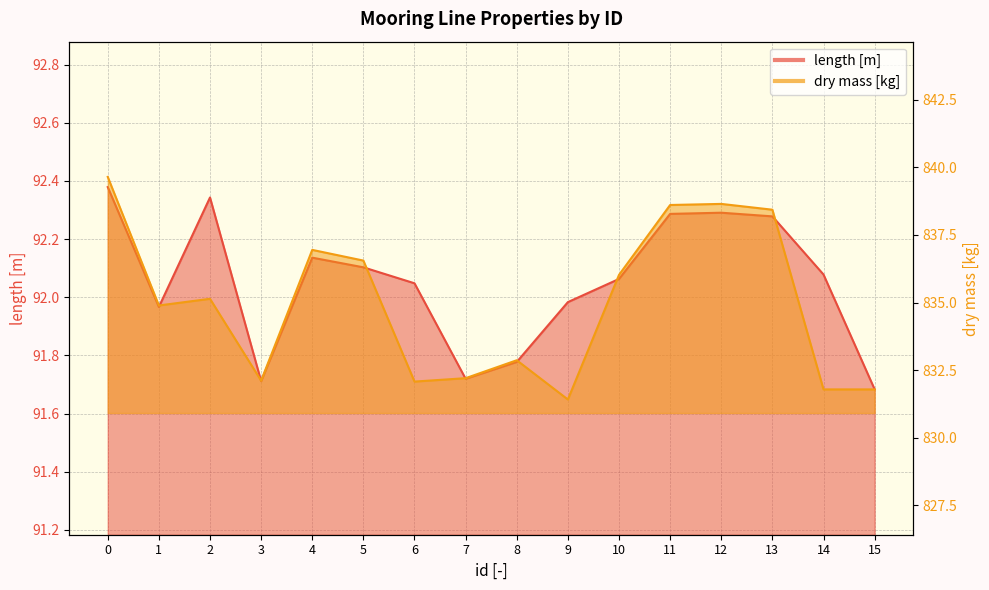

Is it true that dry mass [kg] equals 836.6 at 5?

True